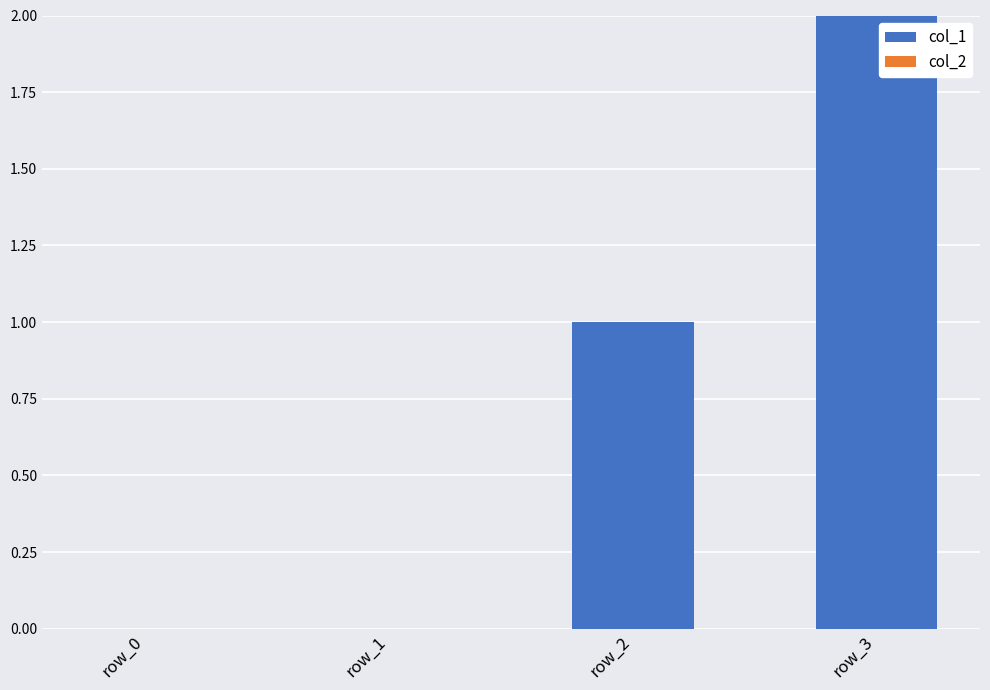

What is the change in value from row_1 to row_2?

+1